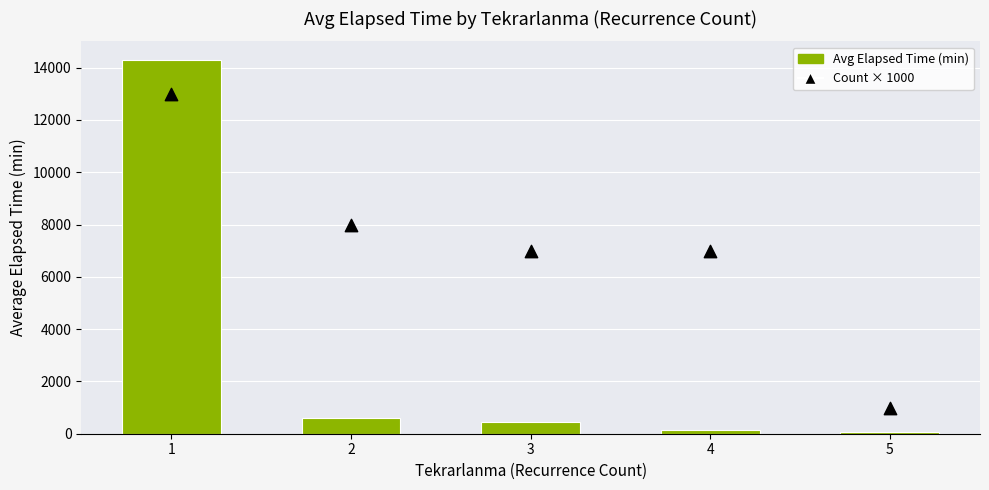

At which category is the sum across all series the highest?

1